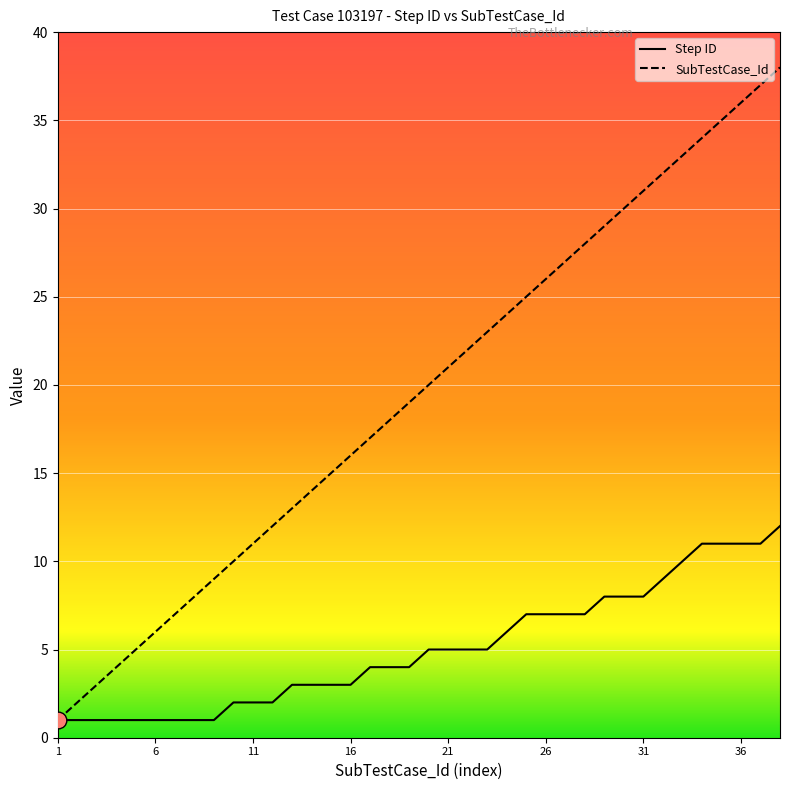

True or false: SubTestCase_Id has more than 0 points higher than both neighbors.

False